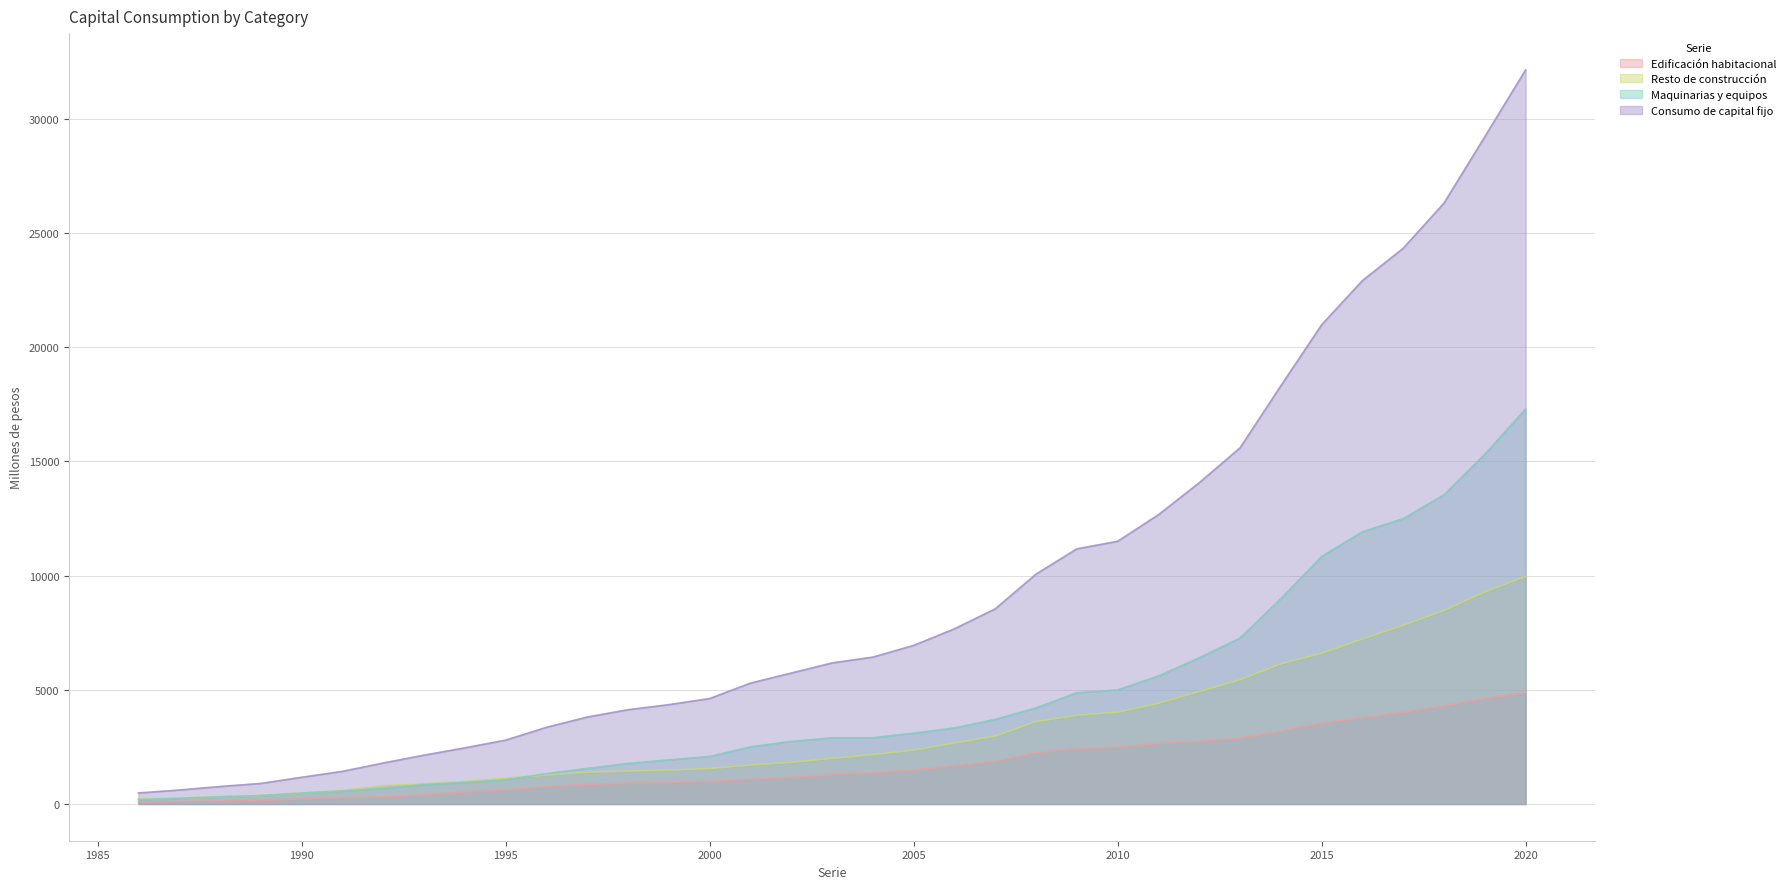

How many data points in Maquinarias y equipos are above 2899?

17